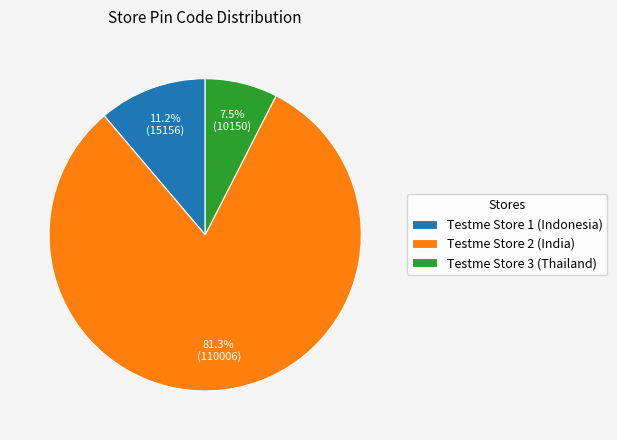

Is it true that Testme Store 2 (India) is 96% of the pie?

False